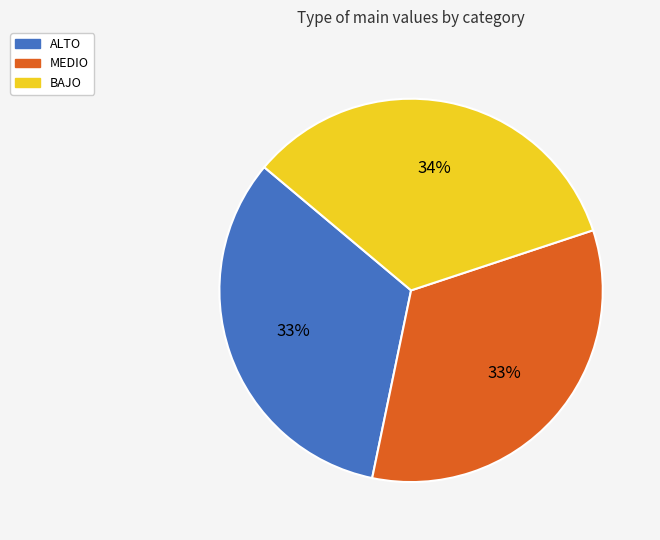

To the nearest percent, what is the average slice percentage?

33%